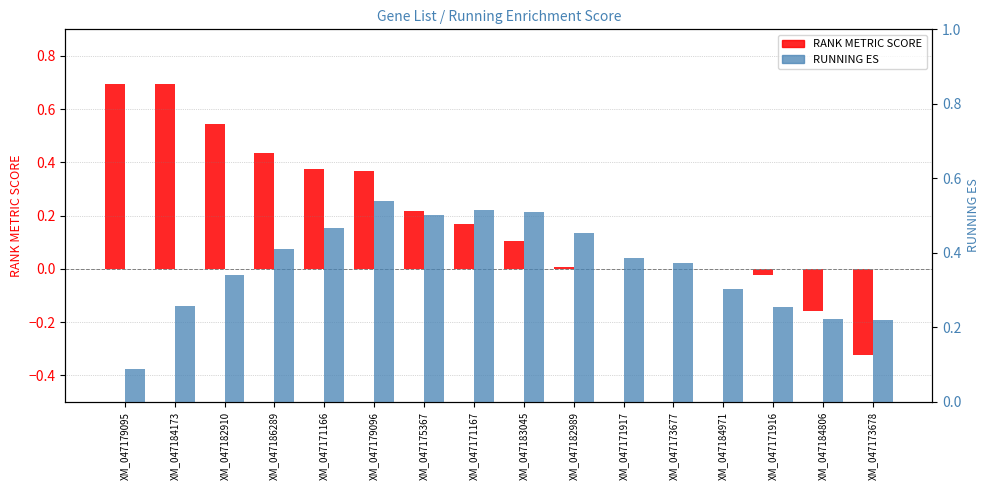

Between XM_047179095 and XM_047179096, which is larger?

XM_047179095